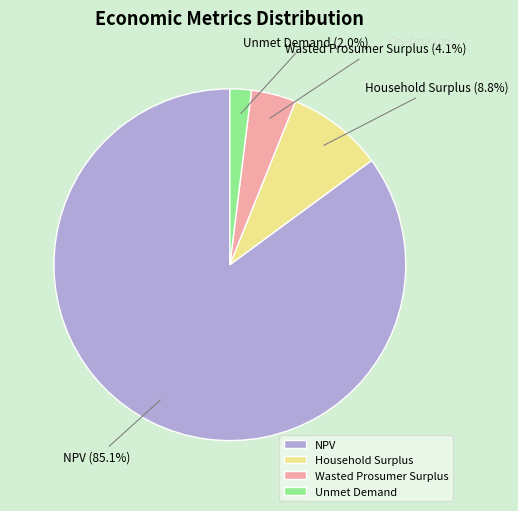

To the nearest percent, what percentage of the pie is Wasted Prosumer Surplus?

4%